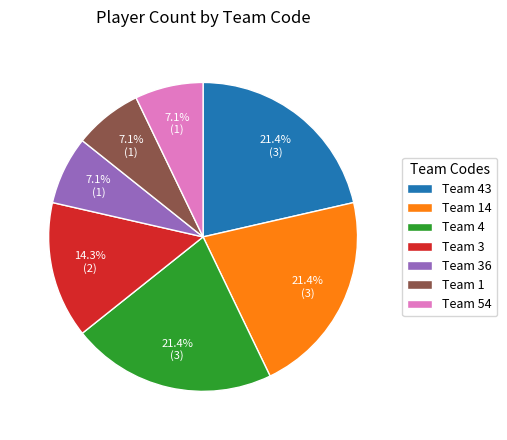

Approximately how many times larger is the value at Team 1 compared to Team 36?

1.0